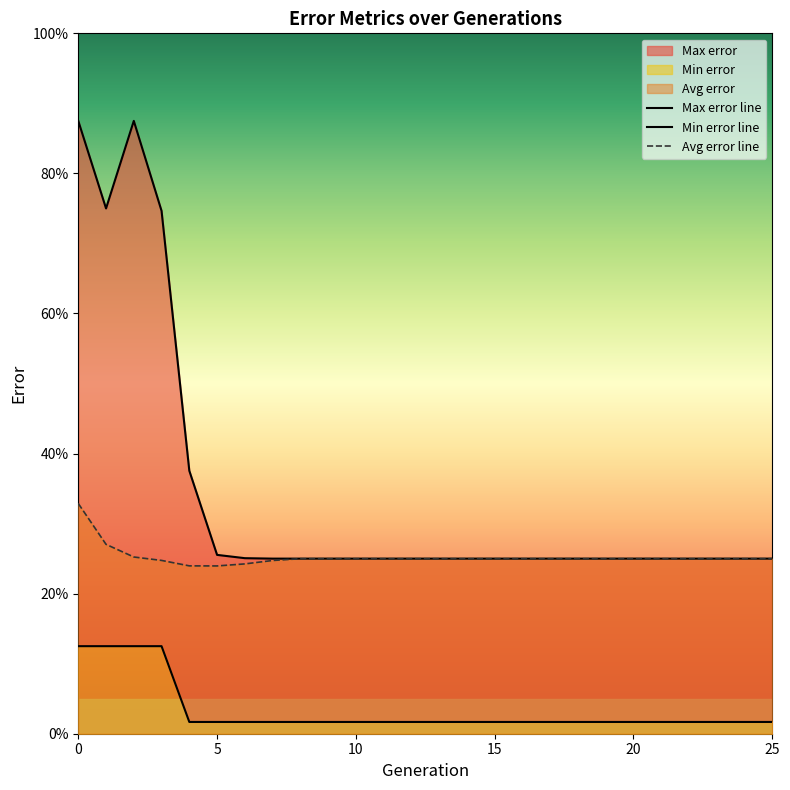

Rank the series by their maximum value, from lowest to highest.

Min error, Avg error, Max error